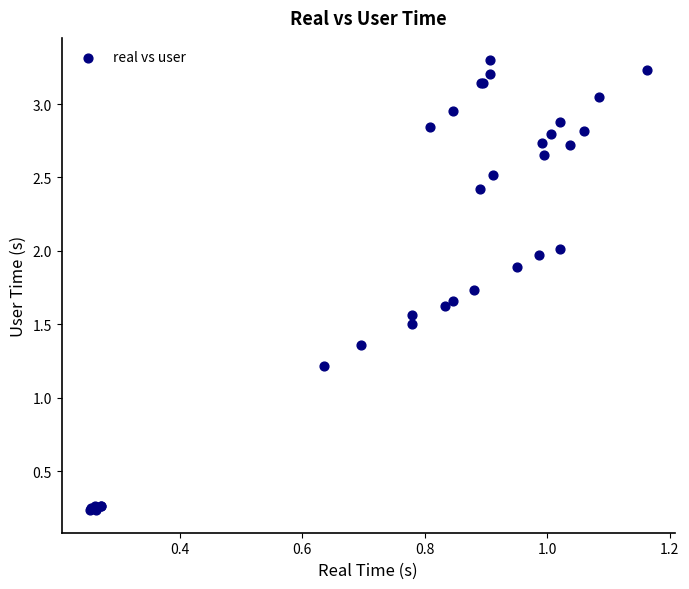

What Y value in the scatter plot is closest to 1?

1.2